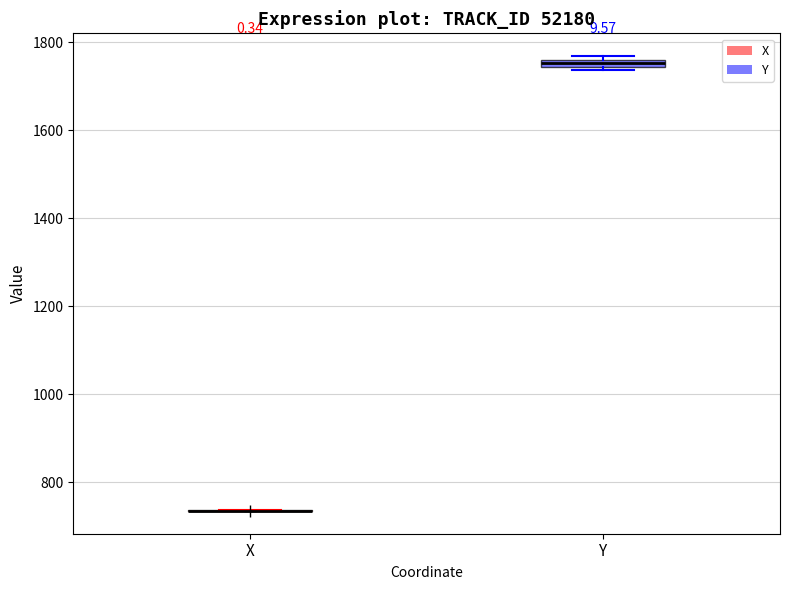

Where is the upper edge of the box for Y on the y-axis? The values are not printed on the chart, so give them approximately, as read against the axis.

1760